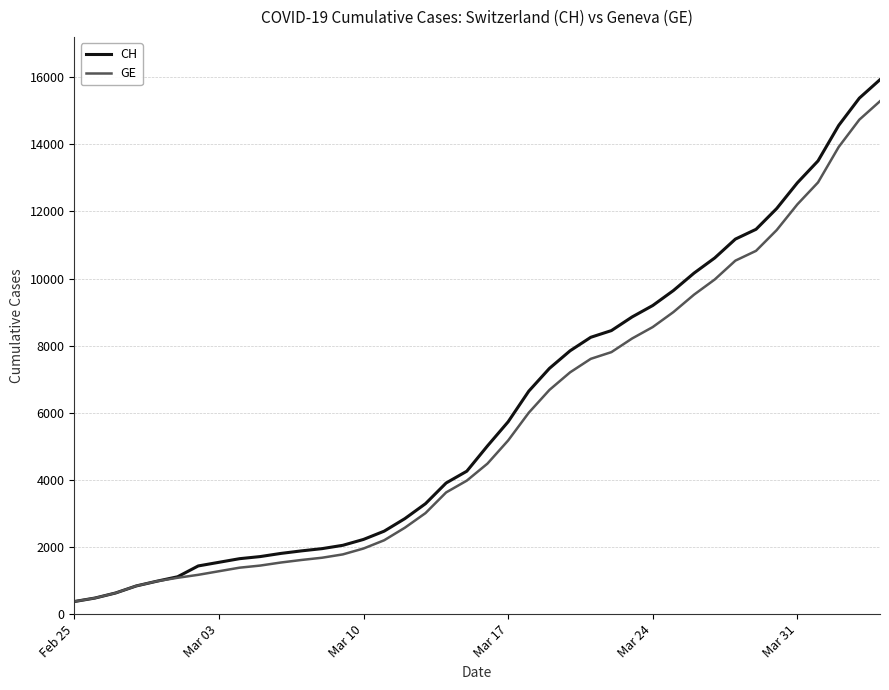

What is the minimum value for GE?

375